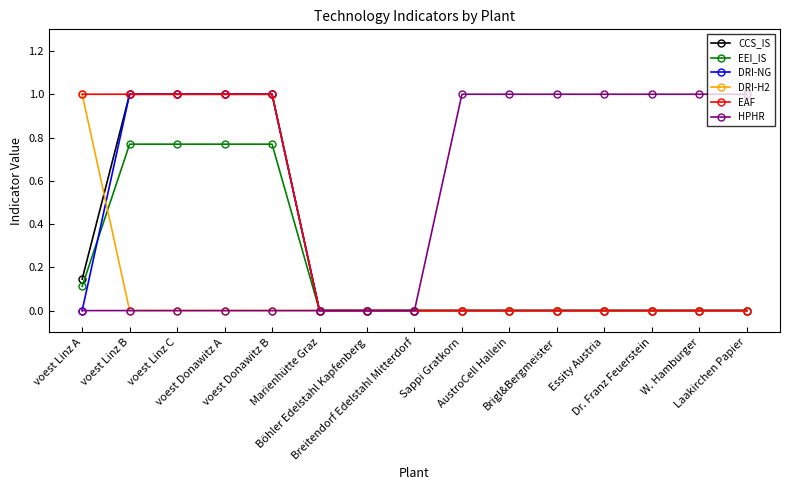

What is the average value of the HPHR series?

0.5